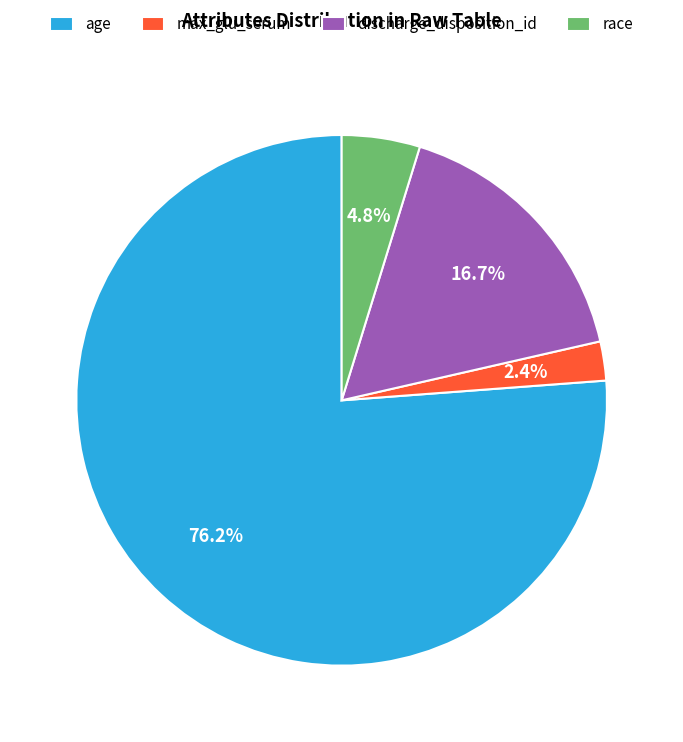

How many segments does this pie chart have?

4